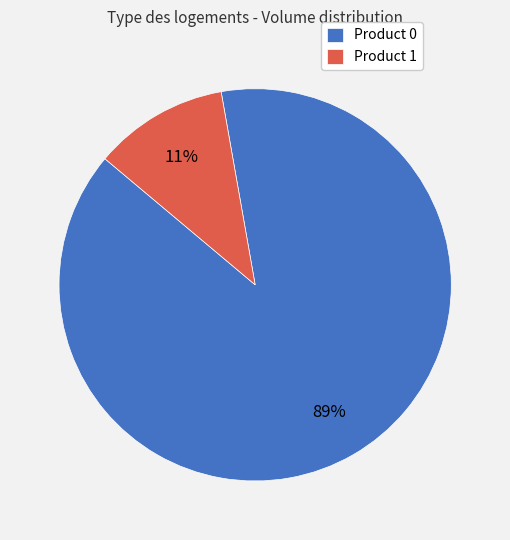

Count the number of slices in the pie.

2